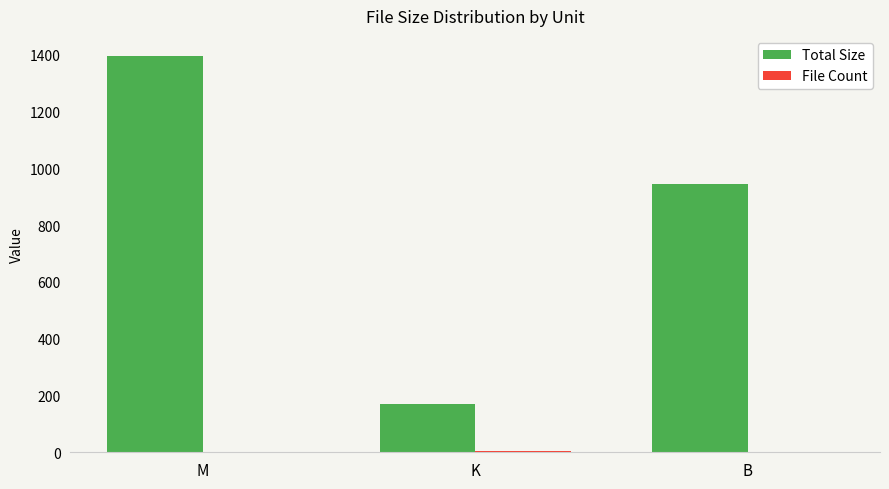

Are the bars horizontal?

No